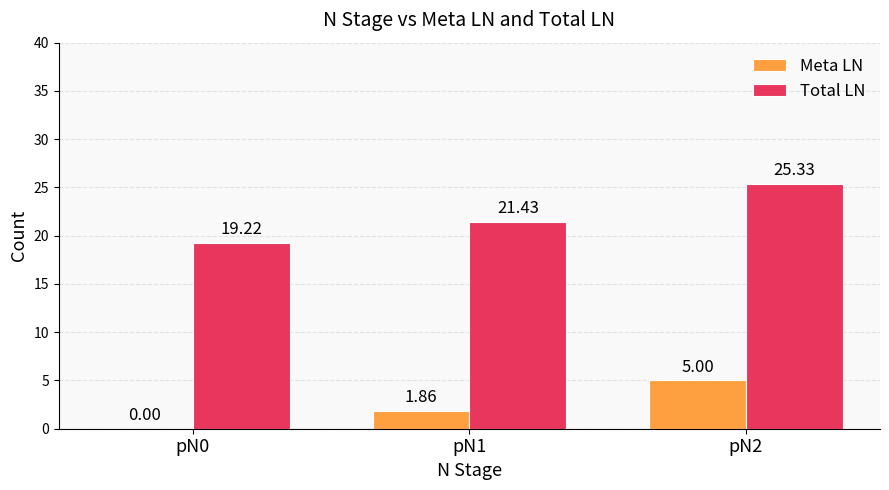

What is the average value of the Total LN series?

22.0